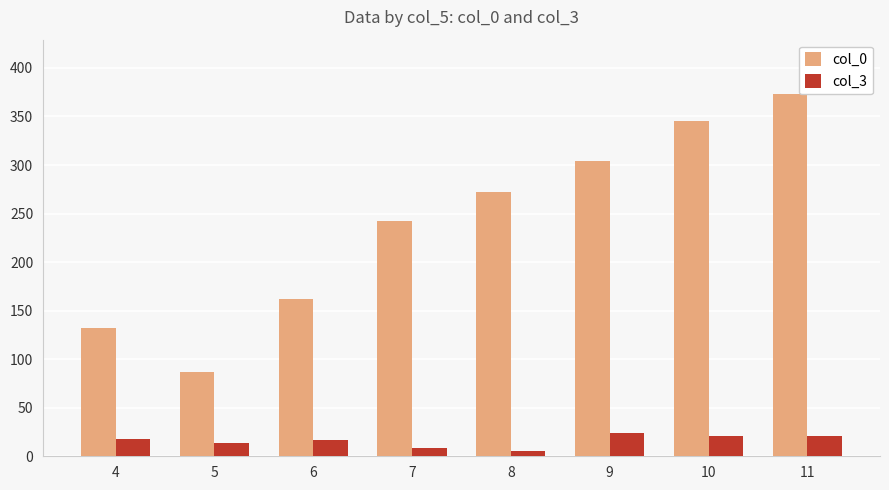

What is the difference between the col_0 values at 11 and 7?

130.4